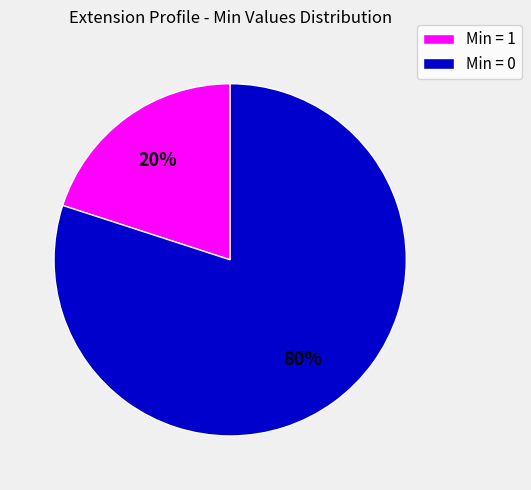

Between Min = 1 and Min = 0, which is larger?

Min = 0